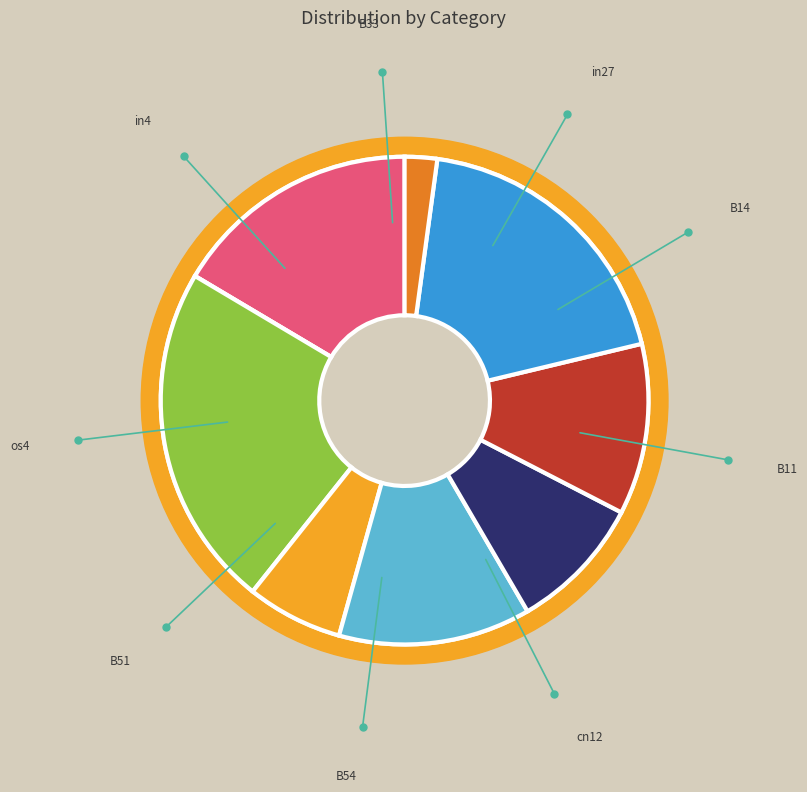

The B33 slice represents 9% of the pie. True or false?

False